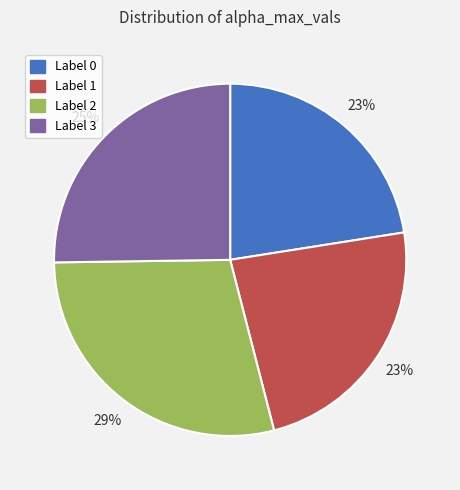

To the nearest percent, what is the average slice percentage?

25%